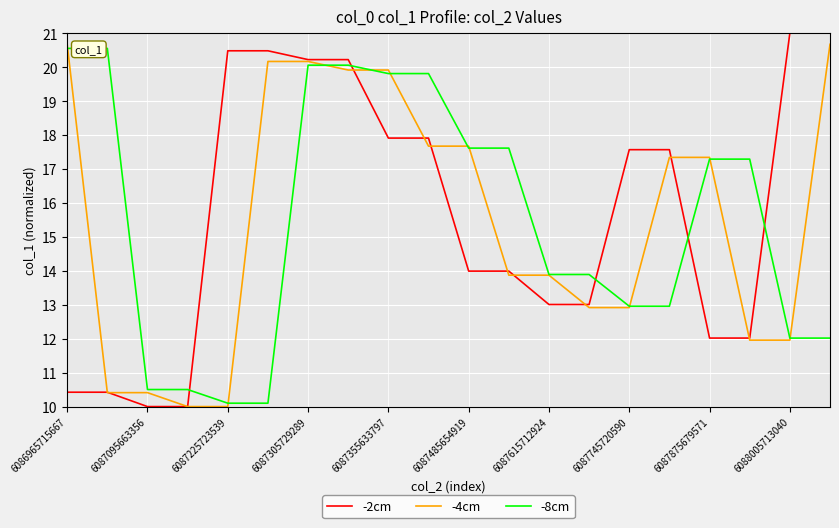

What is the greatest value displayed?

21.0